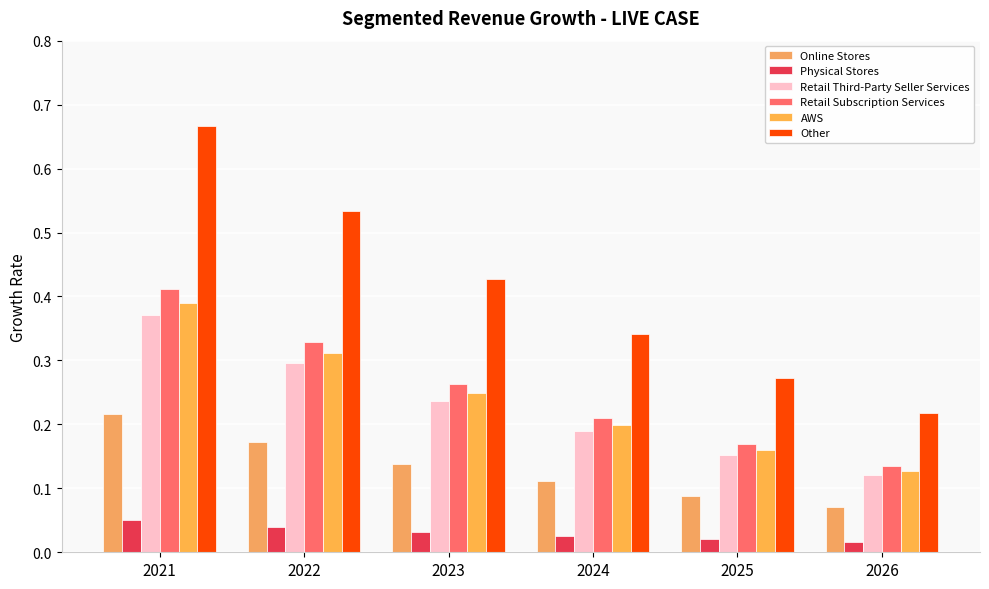

Reading left to right, list all the values displayed in this chart.

Online Stores: 2021=0.2	2022=0.2	2023=0.1	2024=0.1	2025=0.1	2026=0.1
Physical Stores: 2021=0.1	2022=0.0	2023=0.0	2024=0.0	2025=0.0	2026=0.0
Retail Third-Party Seller Services: 2021=0.4	2022=0.3	2023=0.2	2024=0.2	2025=0.2	2026=0.1
Retail Subscription Services: 2021=0.4	2022=0.3	2023=0.3	2024=0.2	2025=0.2	2026=0.1
AWS: 2021=0.4	2022=0.3	2023=0.2	2024=0.2	2025=0.2	2026=0.1
Other: 2021=0.7	2022=0.5	2023=0.4	2024=0.3	2025=0.3	2026=0.2